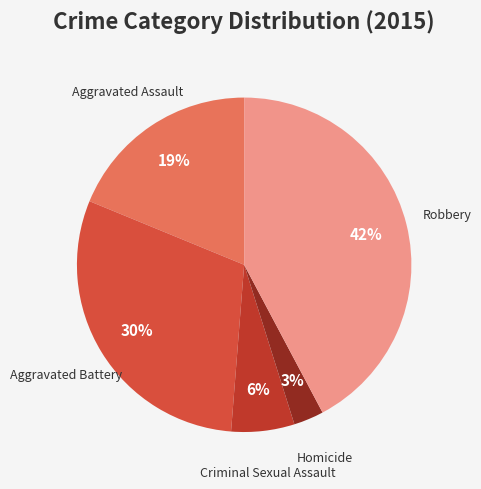

Count the number of slices in the pie.

5